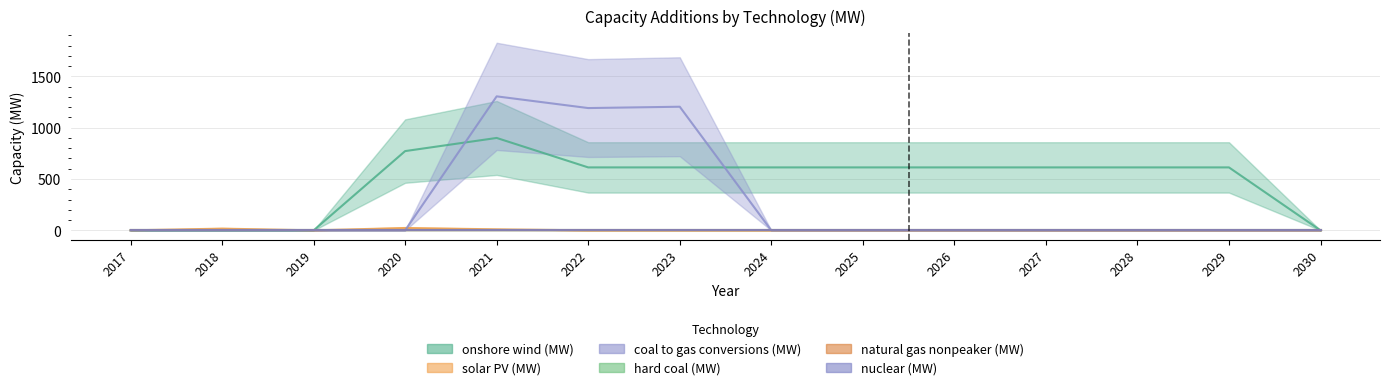

What is the total value across all series at 2026?

613.1